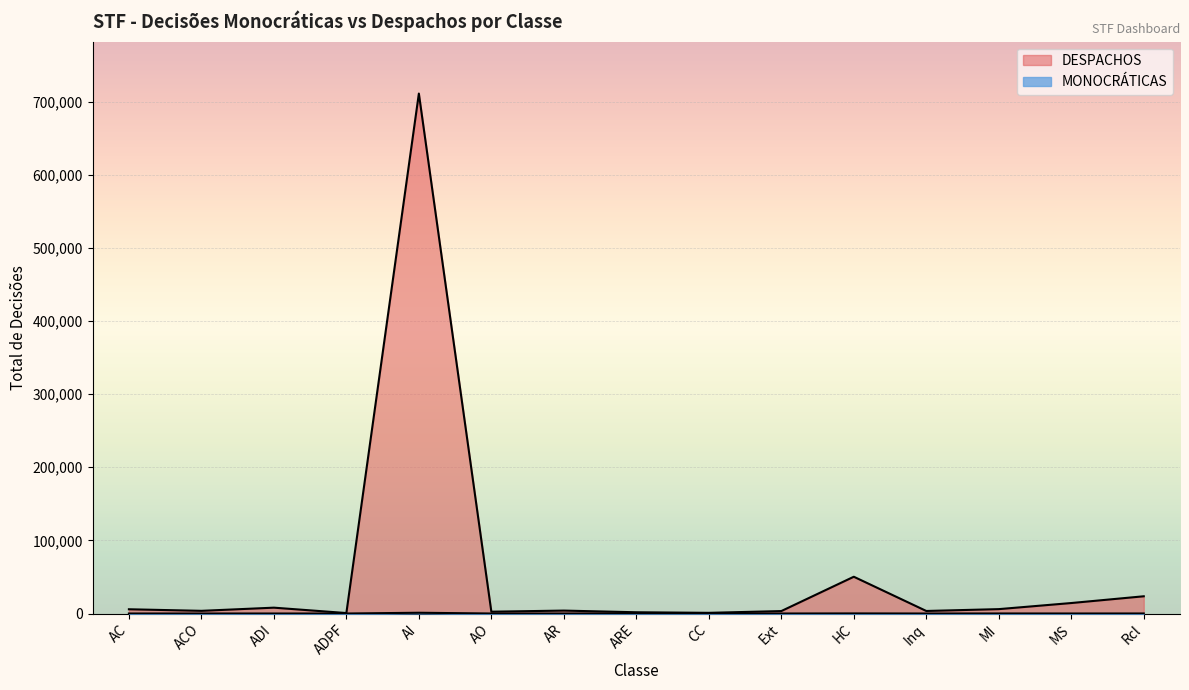

List the series in order of their peak value, lowest first.

MONOCRATICAS, DESPACHOS